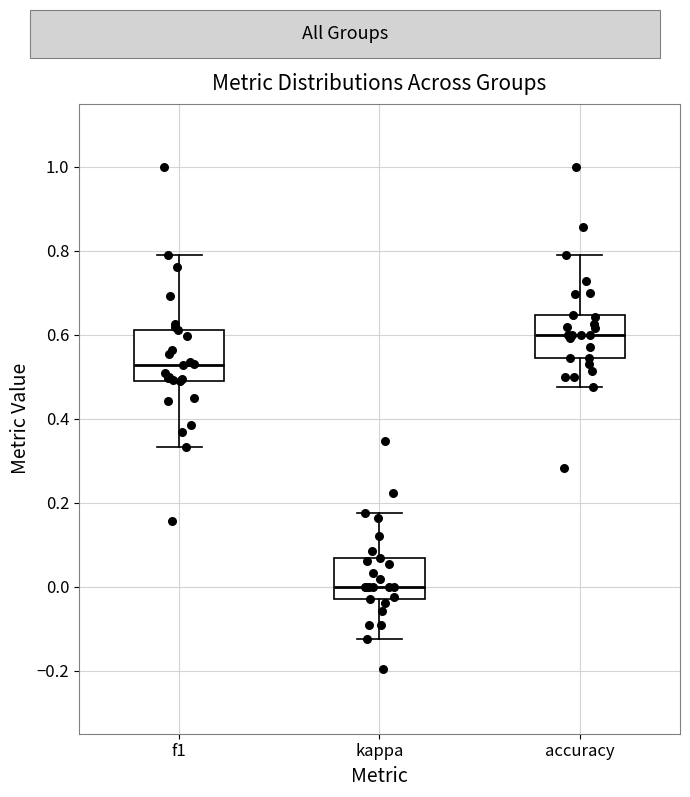

Reading left to right, read every box against the y-axis: the position of its median line, the range the box covers, and the ends of its whiskers. The values are not printed on the chart, so give them approximately, as read against the axis.

f1: median 0.52, box 0.48 to 0.62, whiskers 0.34 to 0.80
kappa: median 0.00, box -0.04 to 0.06, whiskers -0.12 to 0.18
accuracy: median 0.60, box 0.54 to 0.64, whiskers 0.48 to 0.78